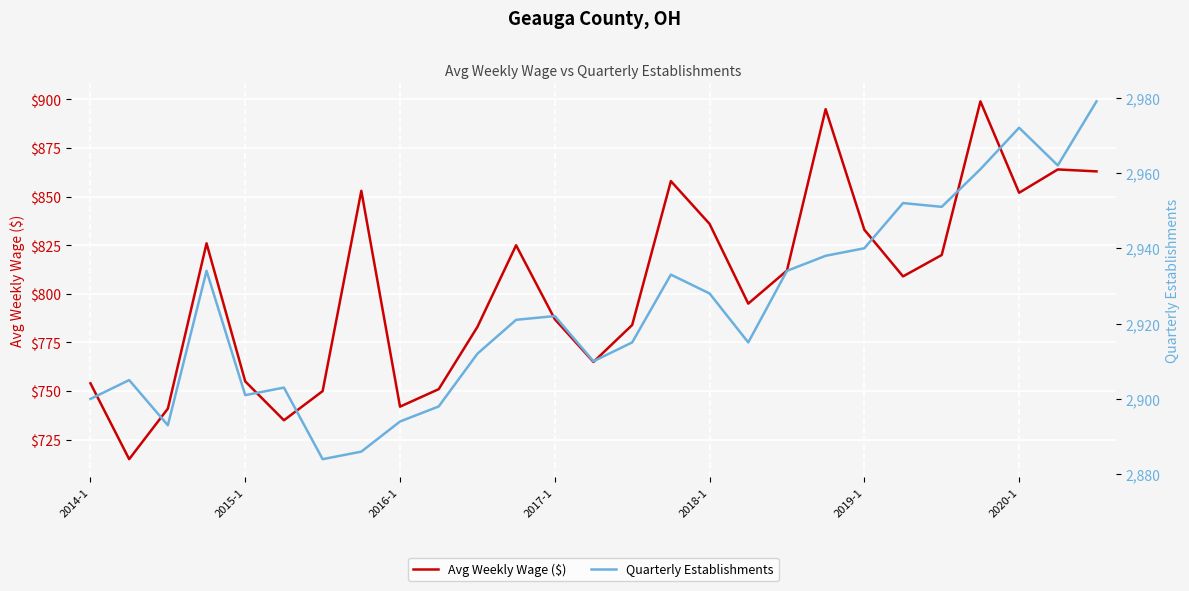

The value of Avg Weekly Wage ($) at 2014-1 is 754. True or false?

True